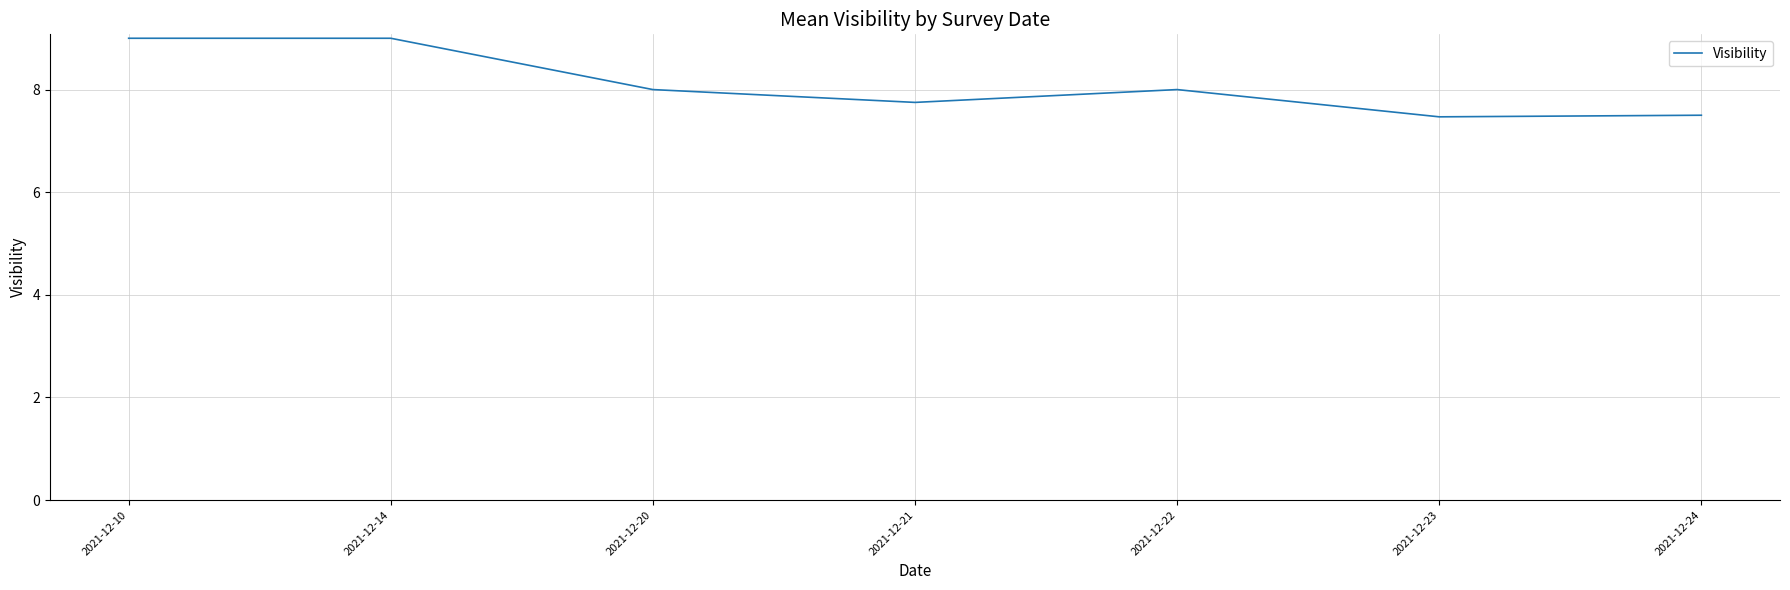

What is the smallest value displayed?

7.5